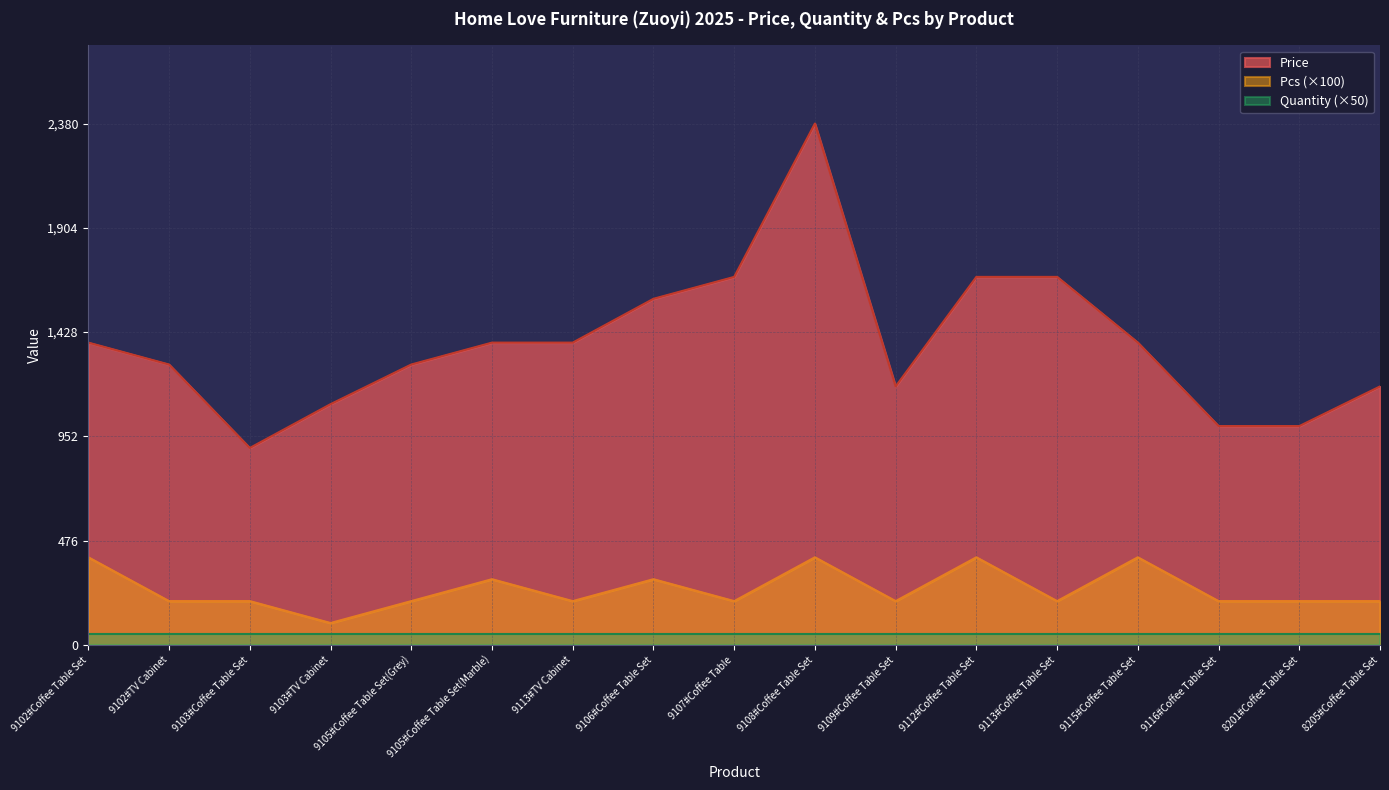

Is it true that Pcs equals 267 at 9107#Coffee Table?

False